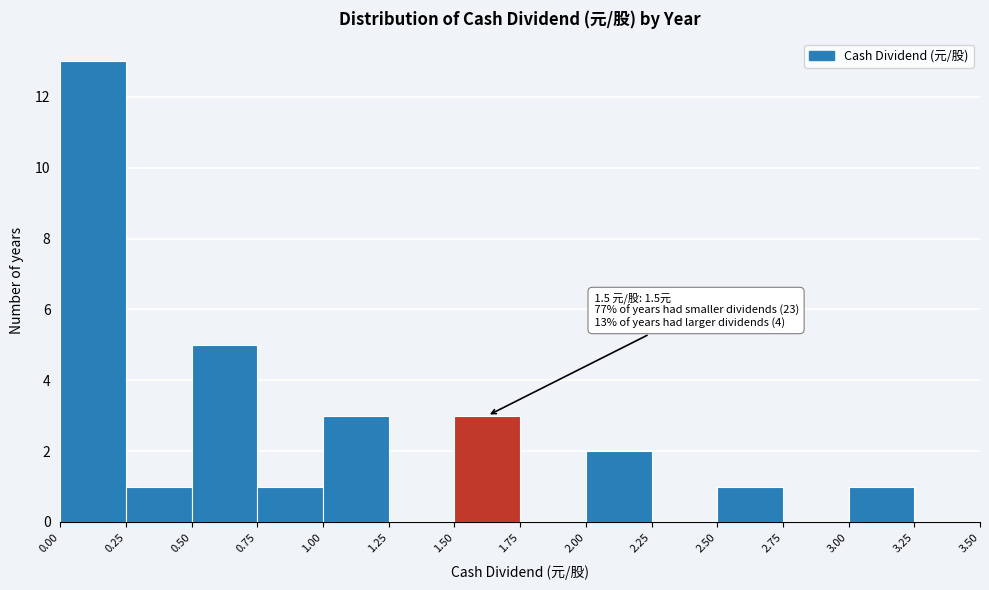

Which range on the x-axis has the tallest bar?

0.00 to 0.25